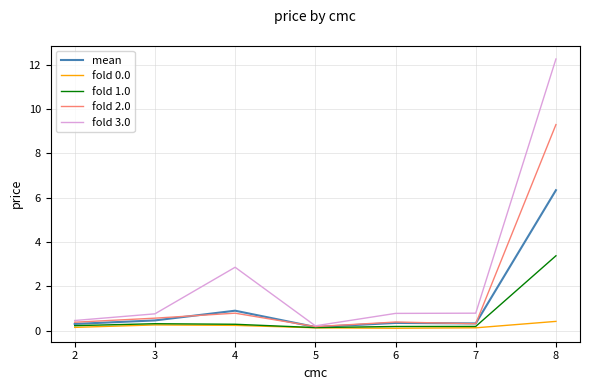

True or false: mean has a value of 0.3 at 2.

True